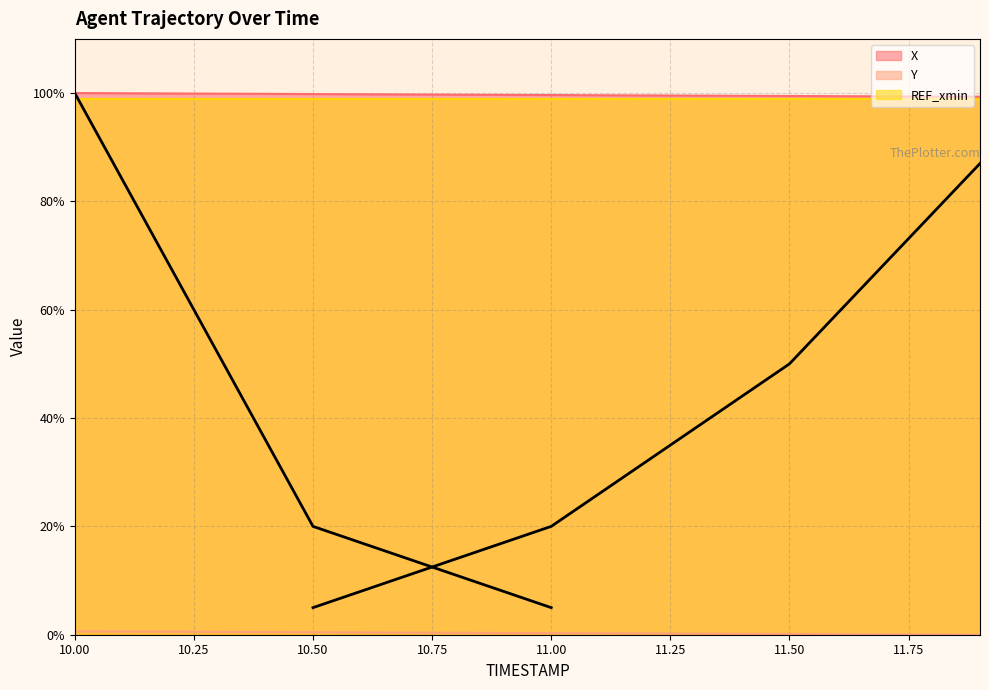

What is the label of the 20th point from the right?

10.0